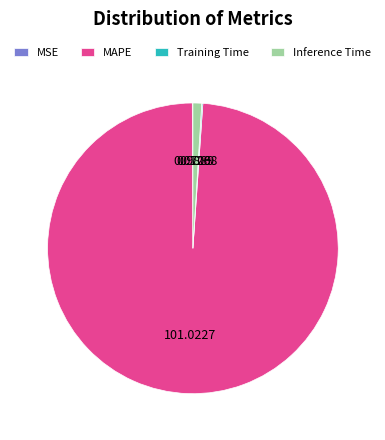

Which slice is the largest?

MAPE